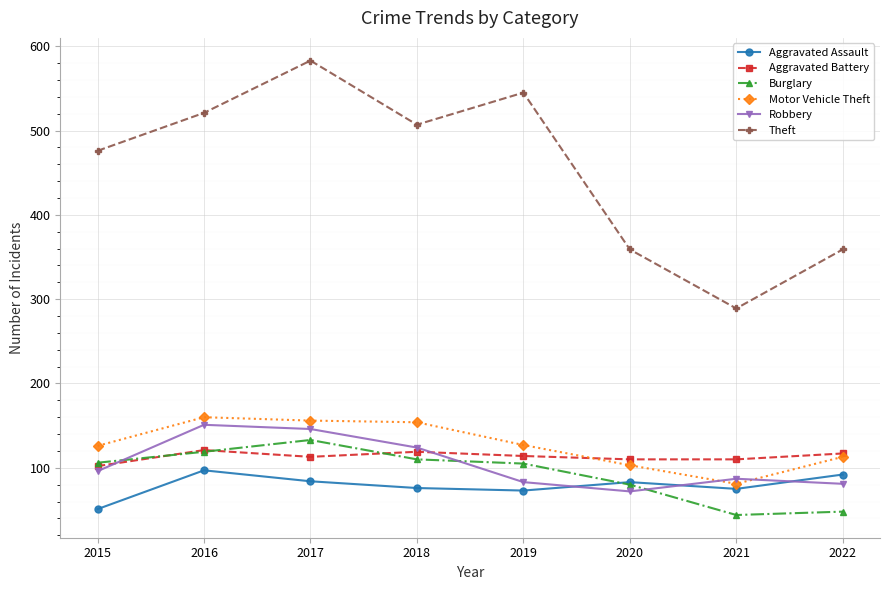

At how many categories does at least one series exceed 518?

3